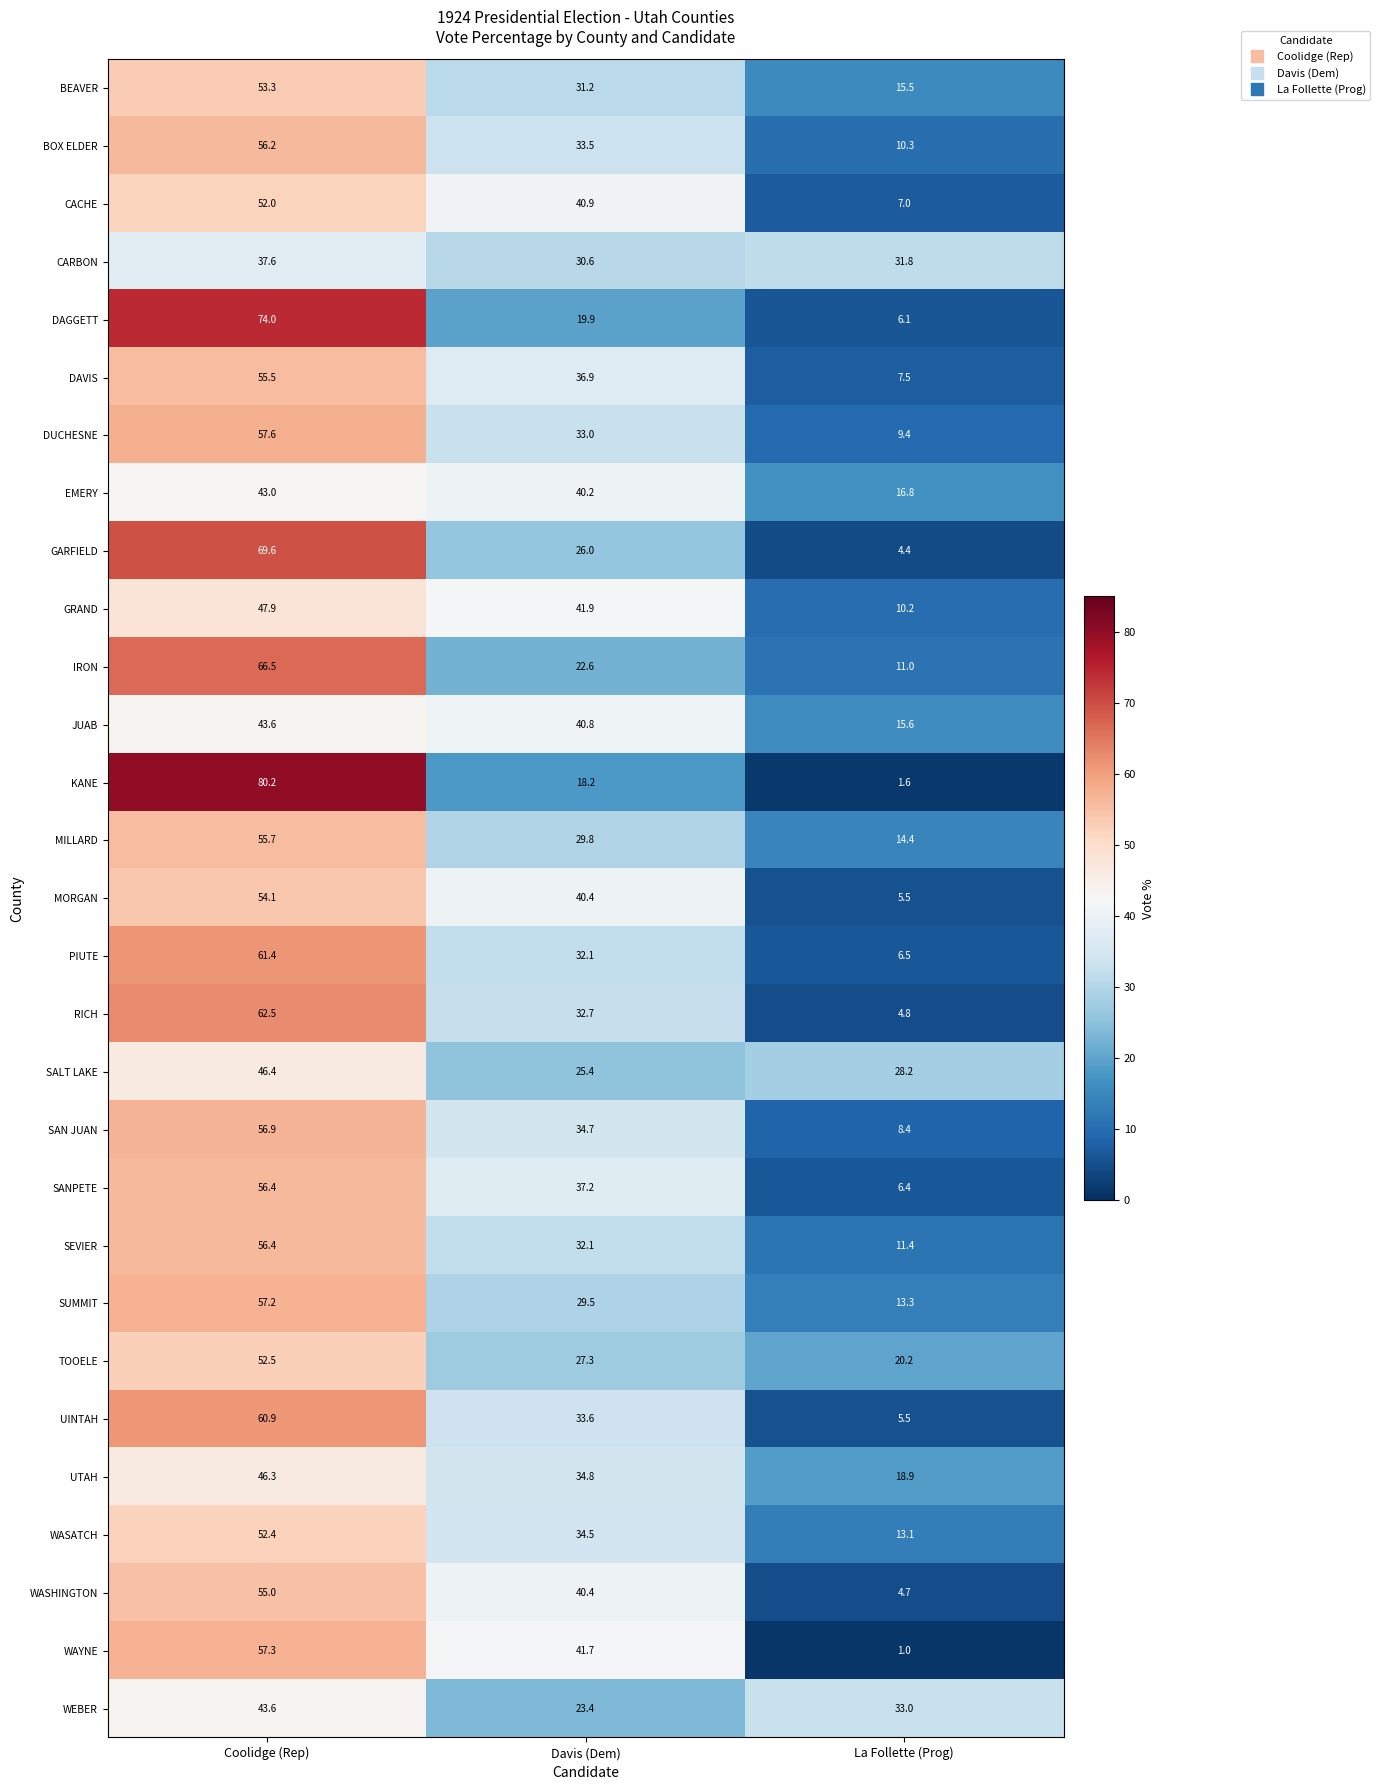

What is the greatest value displayed?

80.2